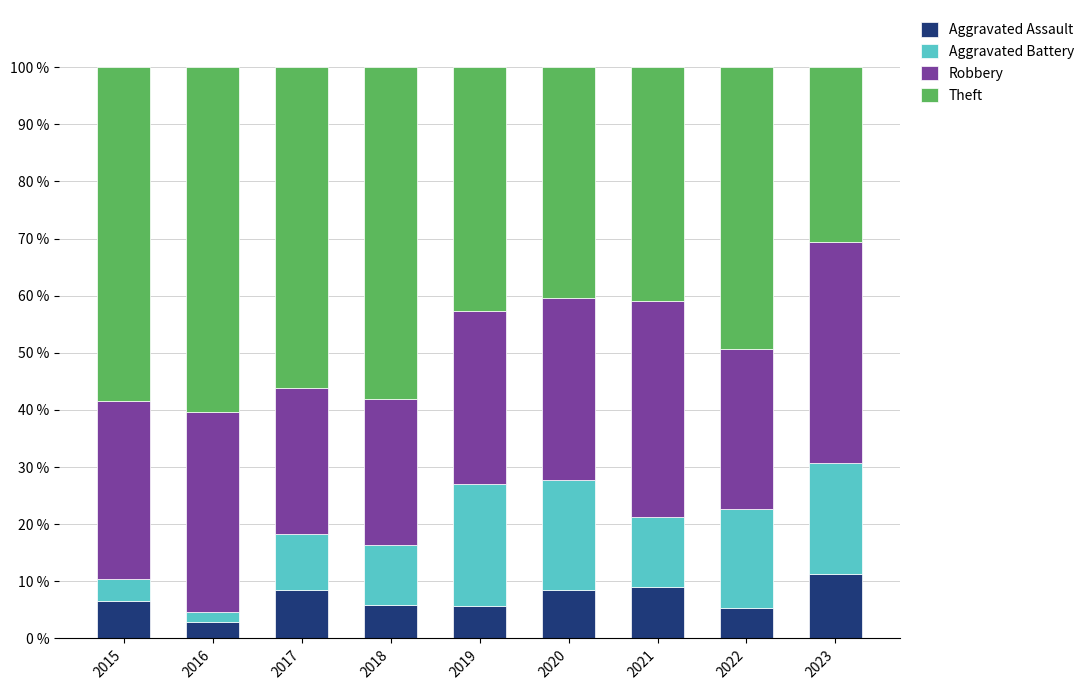

The value of Aggravated Assault at 2015 is 6.5. True or false?

True